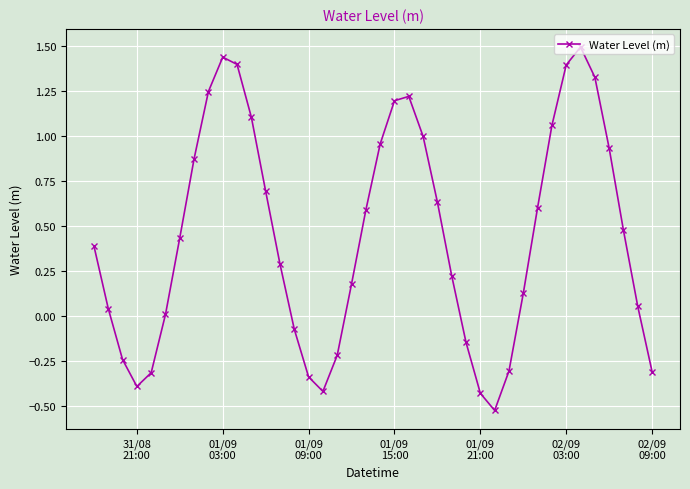

What is the difference between the second highest and minimum values?

2.0